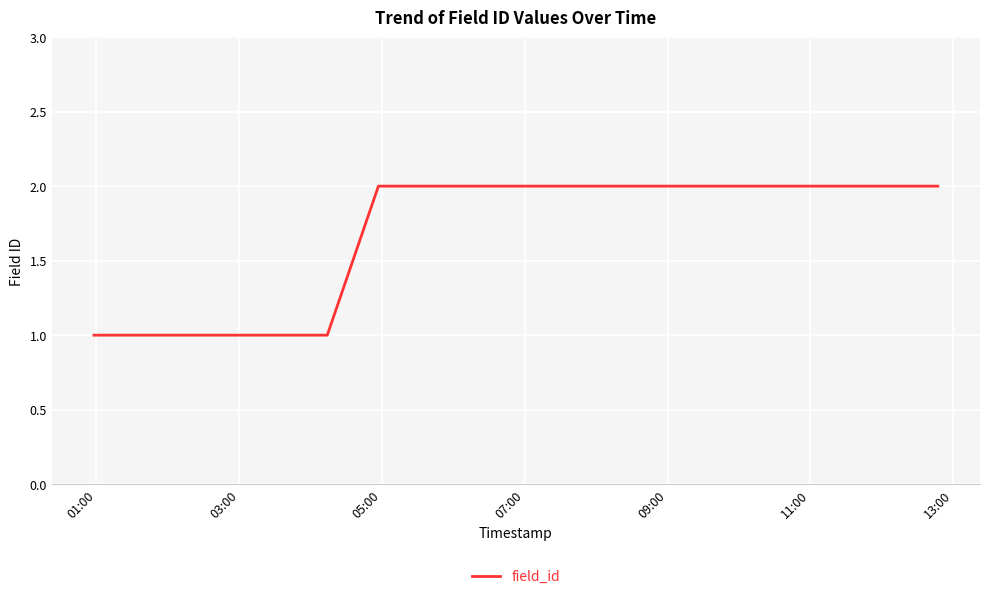

Reading left to right, extract all data points from this chart.

1	1	2	2